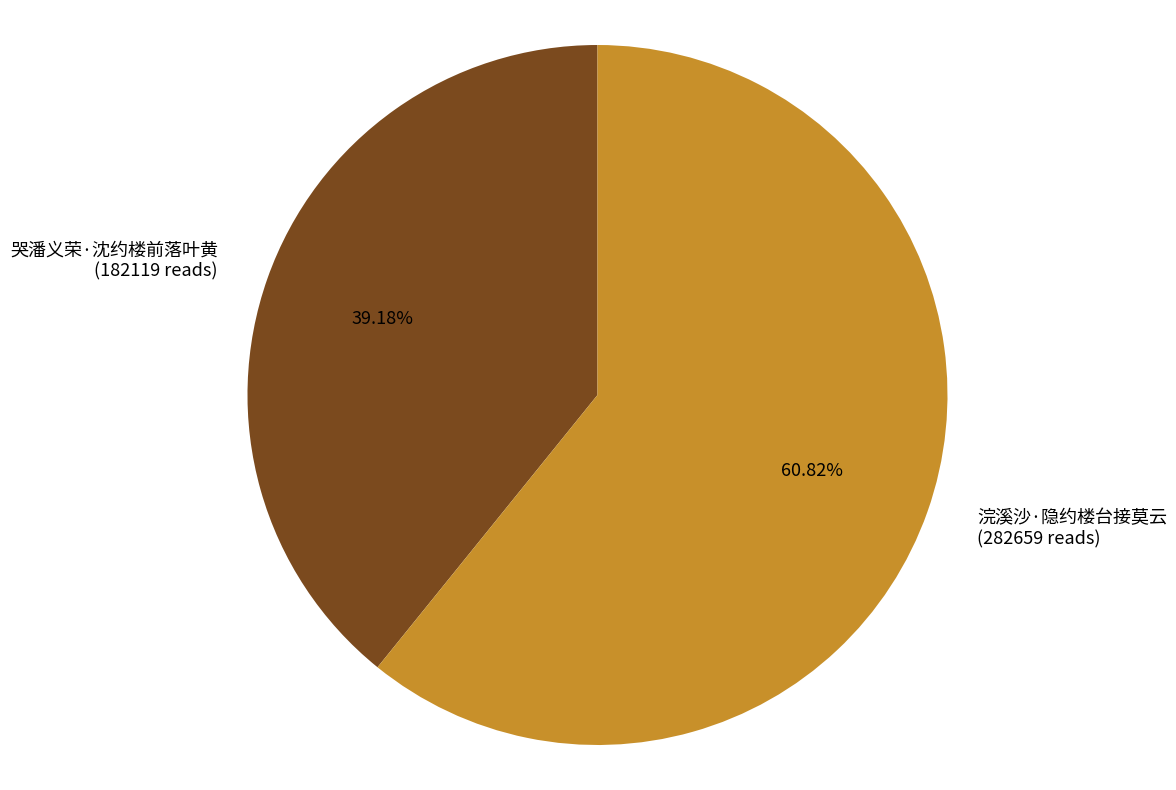

What percentage is the 浣溪沙·隐约楼台接莫云 slice, to the nearest percent?

61%